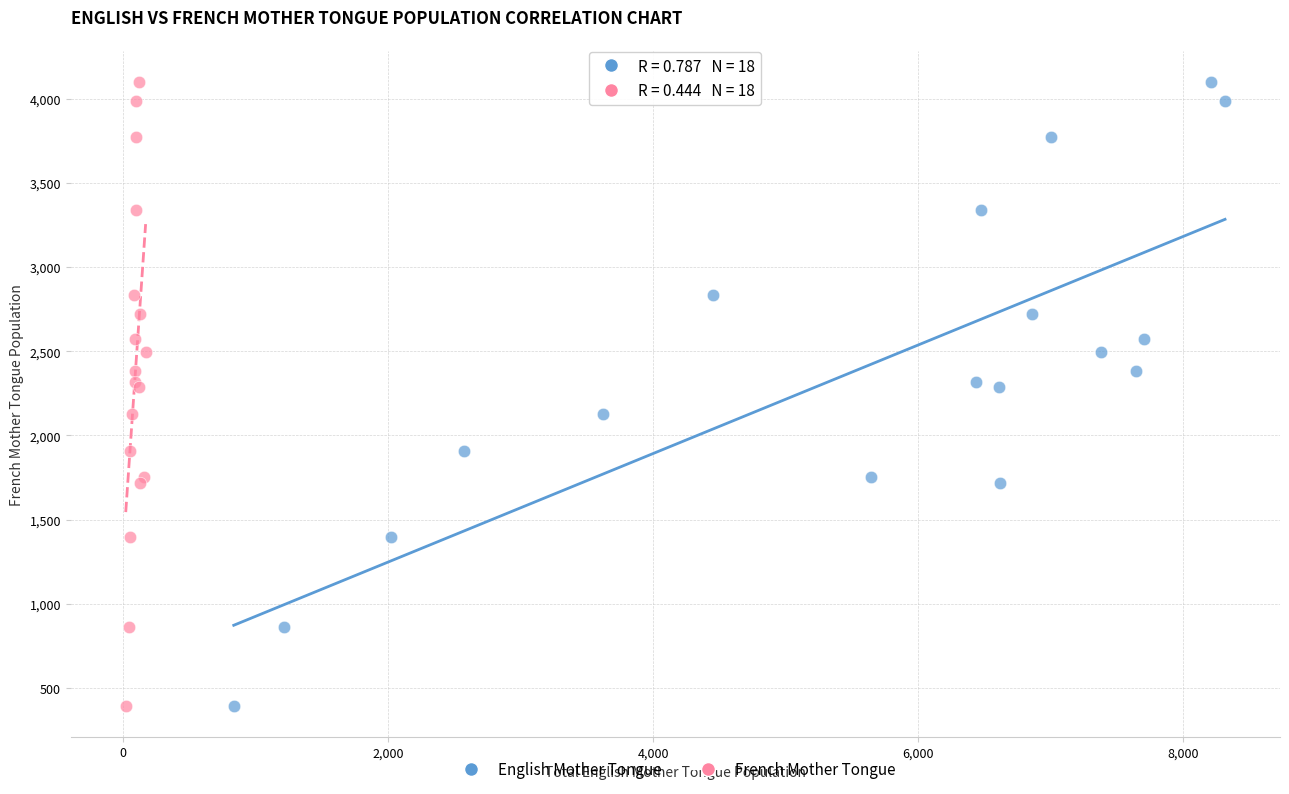

What are all the series names shown in the legend?

English Mother Tongue, French Mother Tongue